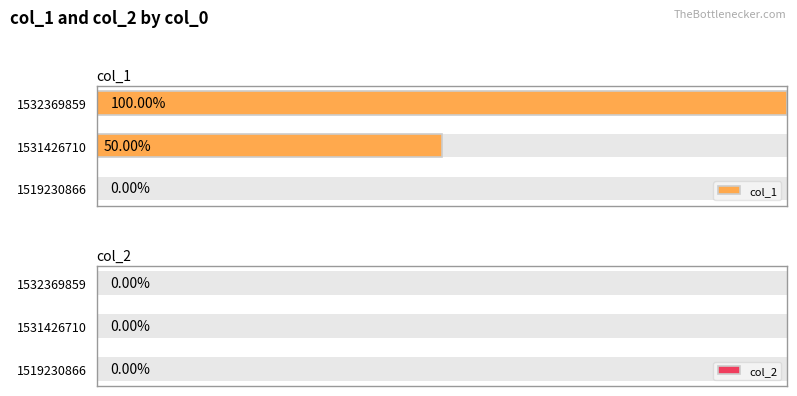

Are the bars horizontal?

Yes